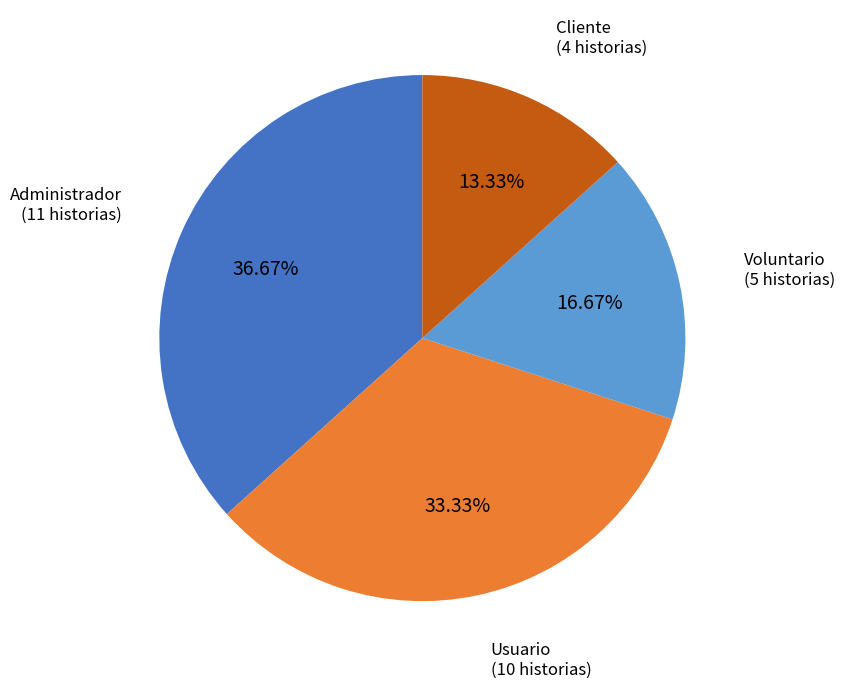

Is there any slice that represents more than half of the pie?

No